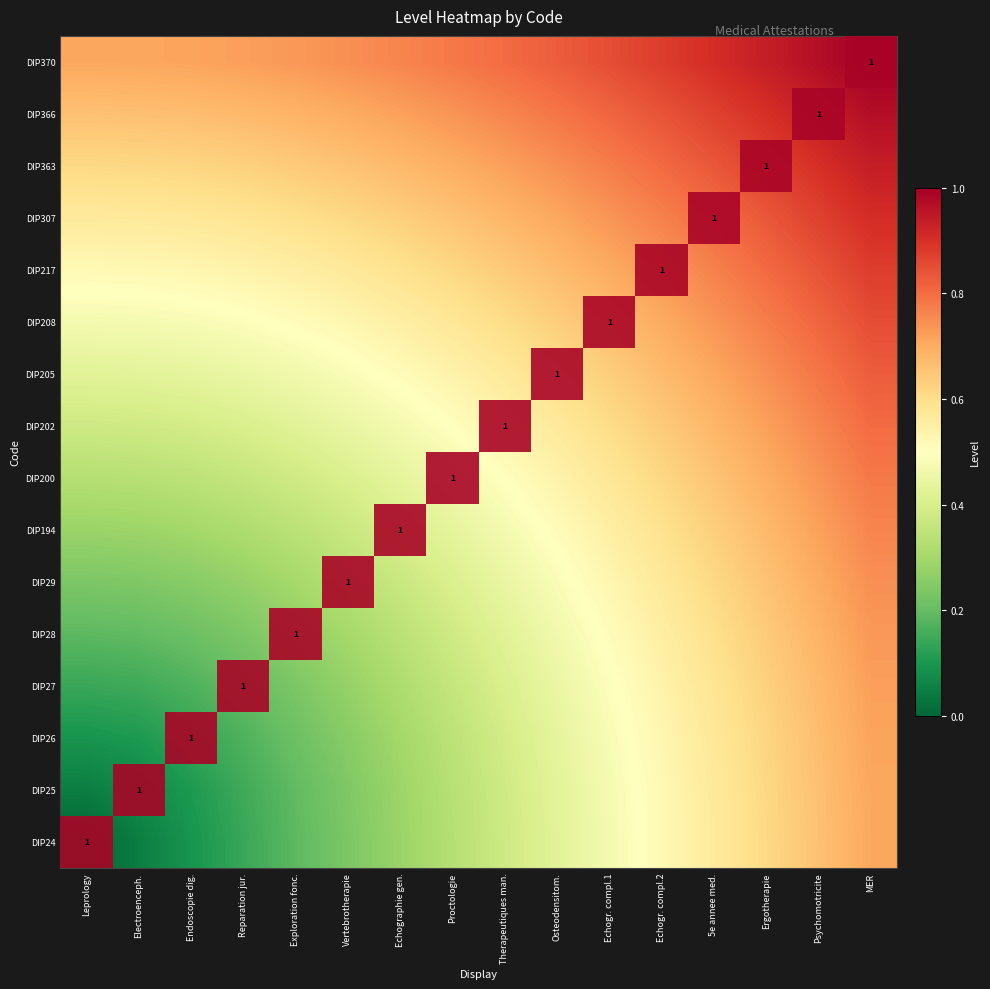

What is the total value across all series at Ergotherapie?

11.7